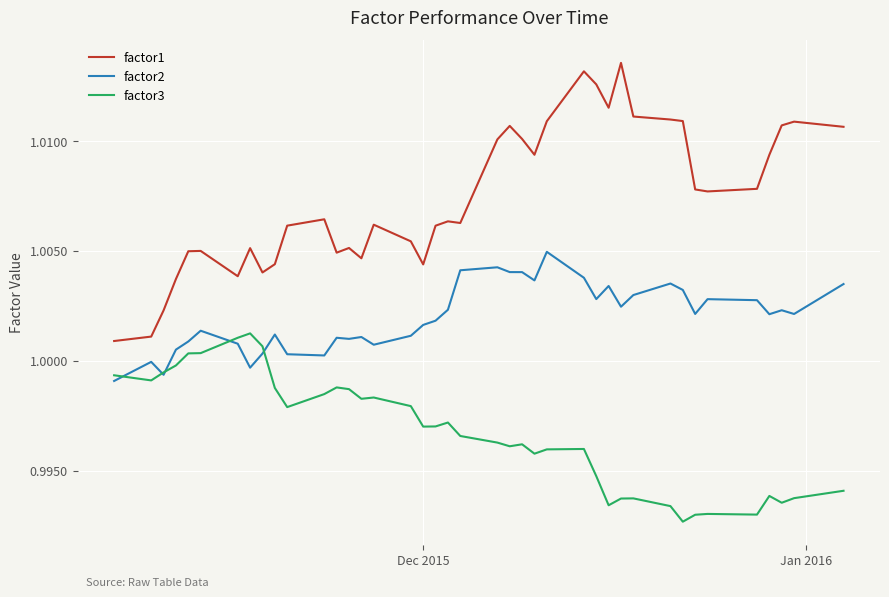

Does the chart have visible grid lines?

Yes